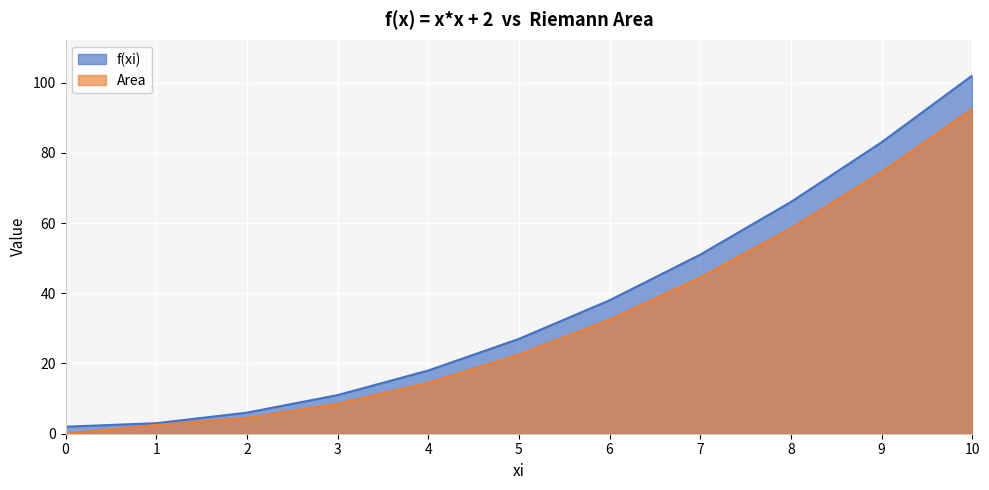

What is the value of the f(xi) point at the 4th from the left?

11.0